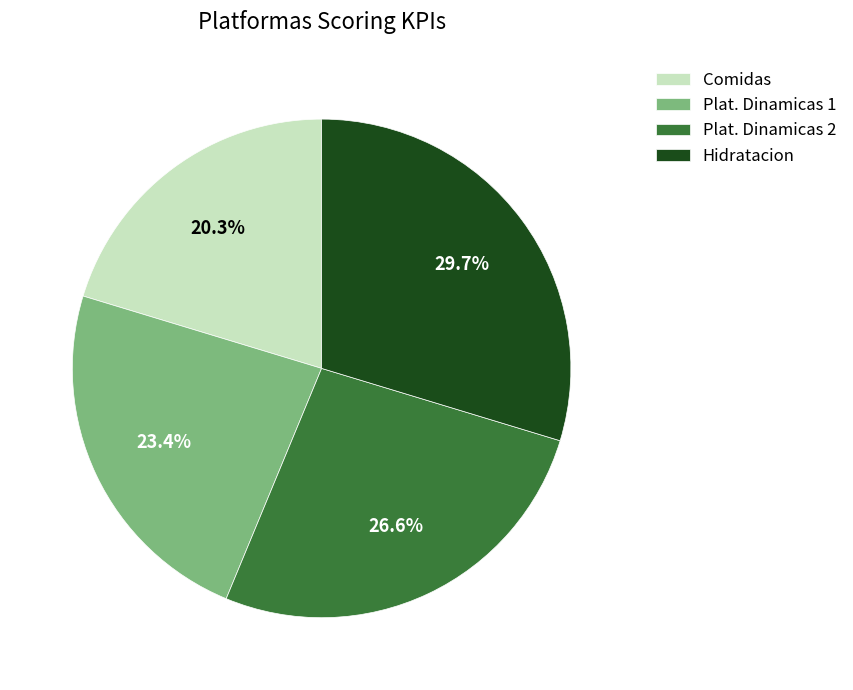

How many segments does this pie chart have?

4